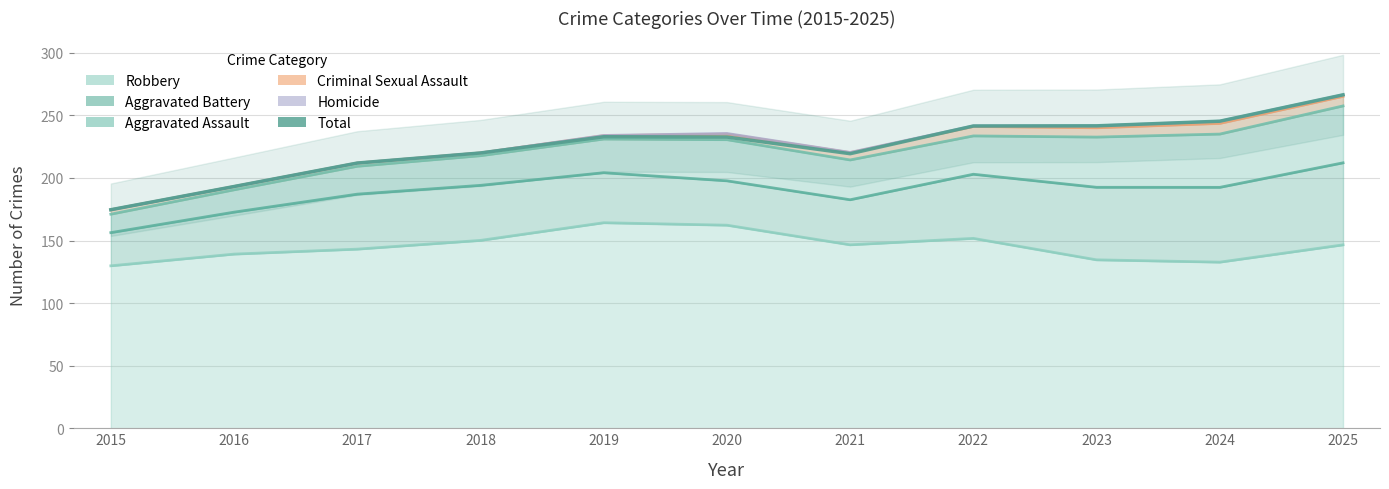

The chart shows a value of 412.3 at 2020. True or false?

False